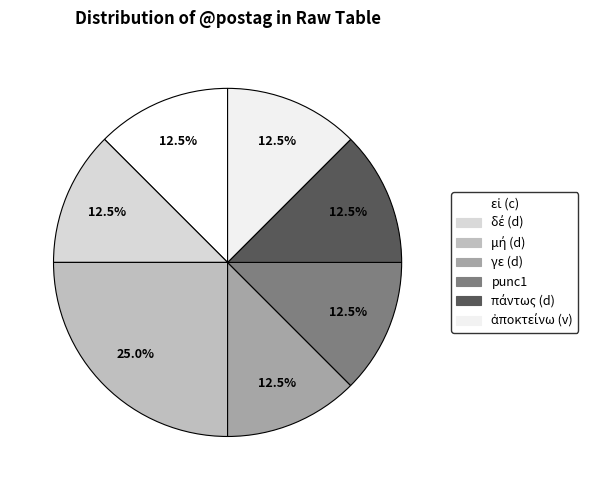

Count the number of slices in the pie.

7